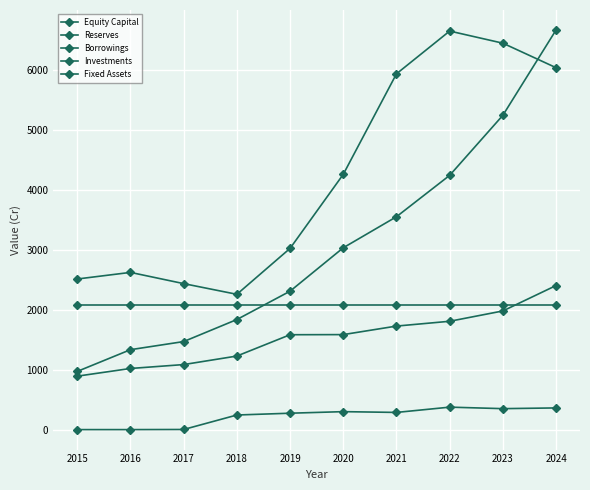

The value of Fixed Assets at 2018 is 111. True or false?

False